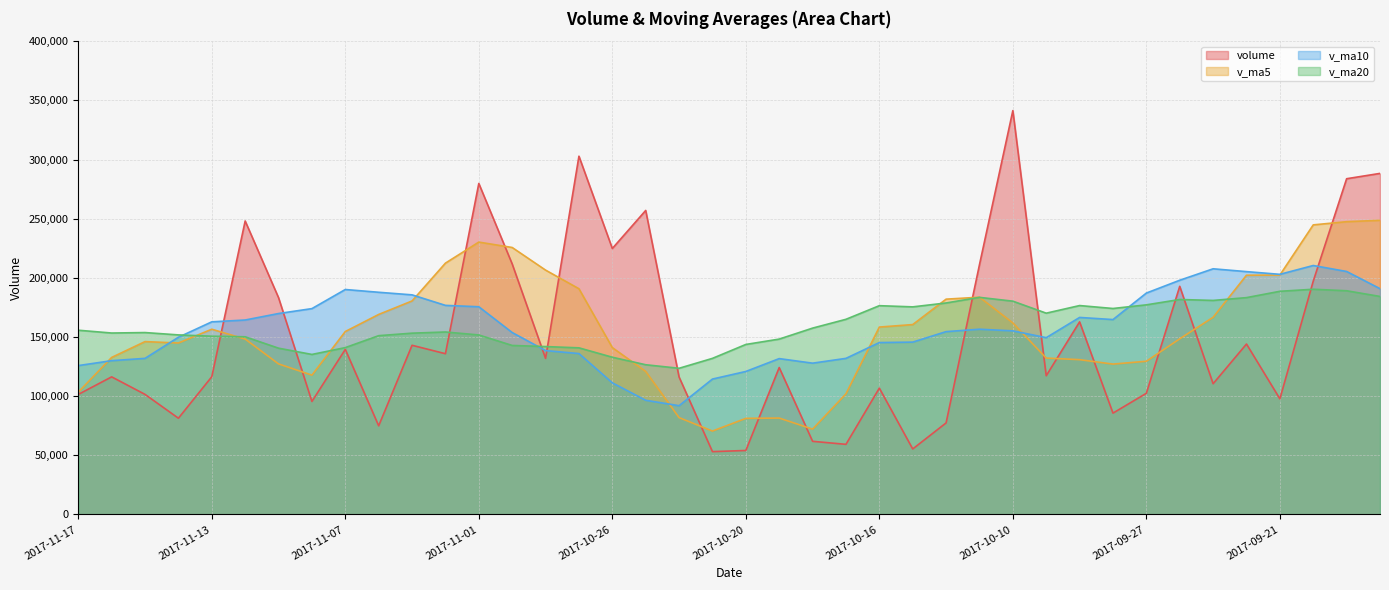

List the labels in order of v_ma20 value, smallest first.

2017-10-24, 2017-10-25, 2017-10-23, 2017-10-26, 2017-11-08, 2017-11-09, 2017-10-27, 2017-11-07, 2017-10-30, 2017-10-31, 2017-10-20, 2017-10-19, 2017-11-10, 2017-11-13, 2017-11-06, 2017-11-01, 2017-11-14, 2017-11-03, 2017-11-16, 2017-11-15, 2017-11-02, 2017-11-17, 2017-10-18, 2017-10-17, 2017-10-09, 2017-09-28, 2017-10-13, 2017-10-16, 2017-09-29, 2017-09-27, 2017-10-12, 2017-10-10, 2017-09-25, 2017-09-26, 2017-09-22, 2017-10-11, 2017-09-18, 2017-09-21, 2017-09-19, 2017-09-20